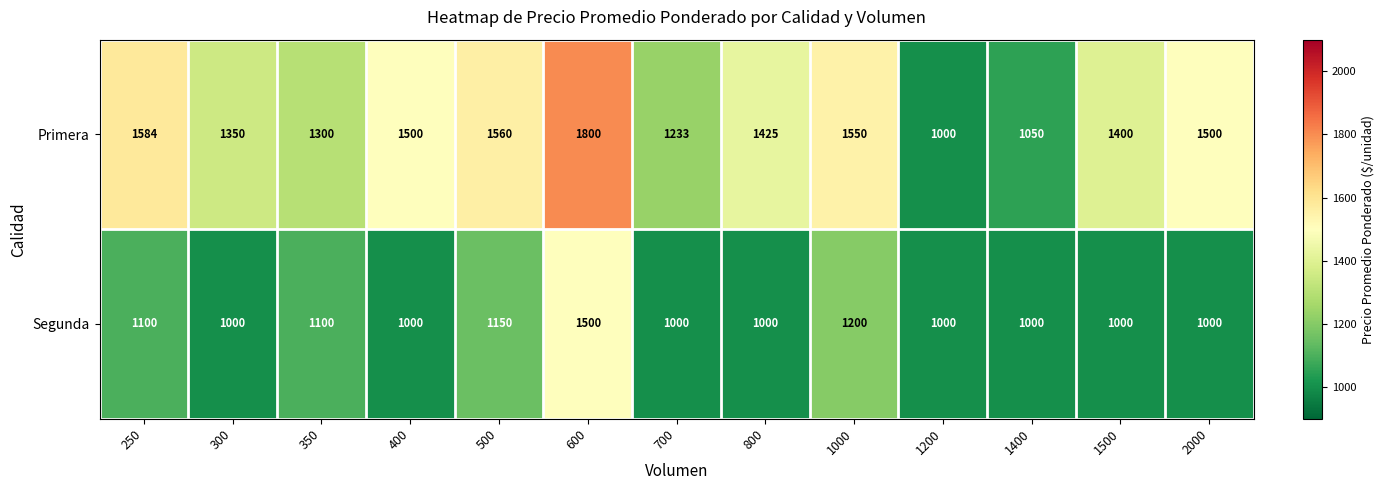

Reading left to right, list all the values displayed in this chart.

Primera: 1584	1350	1300	1500	1560	1800	1233	1425	1550	1000	1050	1400	1500
Segunda: 1100	1000	1100	1000	1150	1500	1000	1000	1200	1000	1000	1000	1000